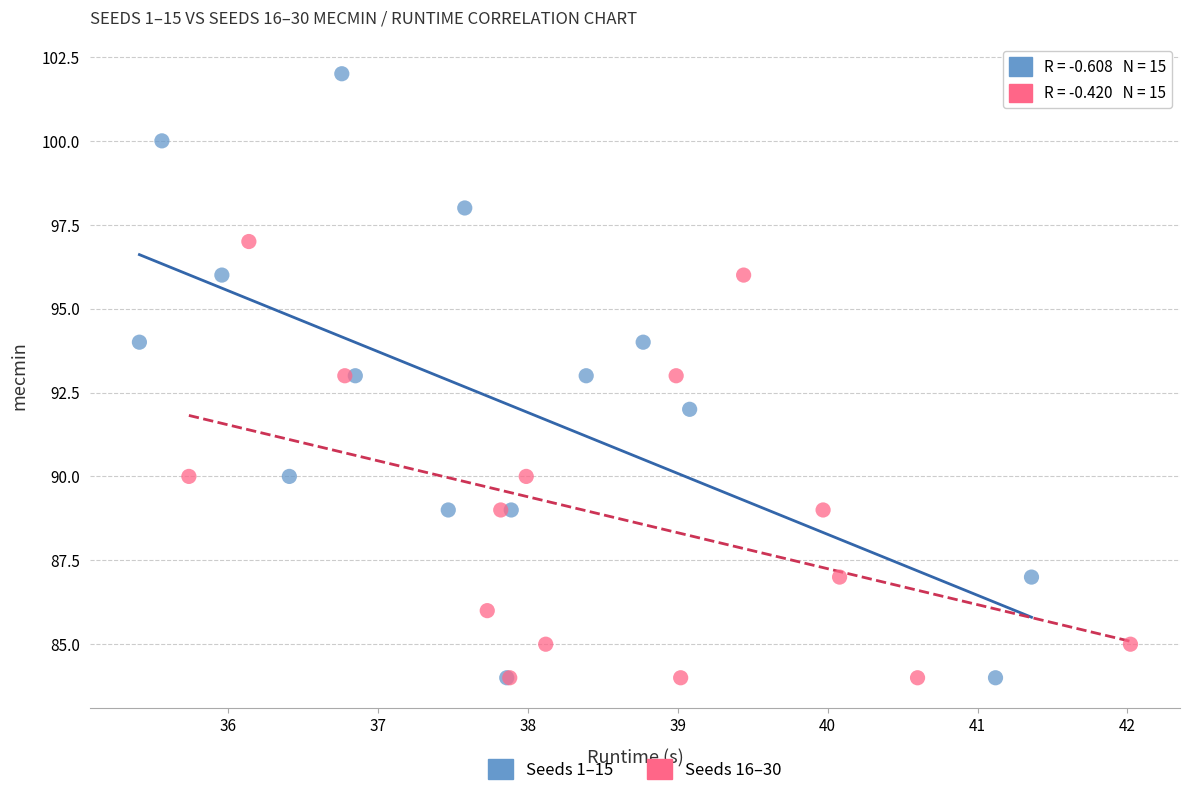

Which series reaches the maximum Y coordinate?

Seeds 1–15